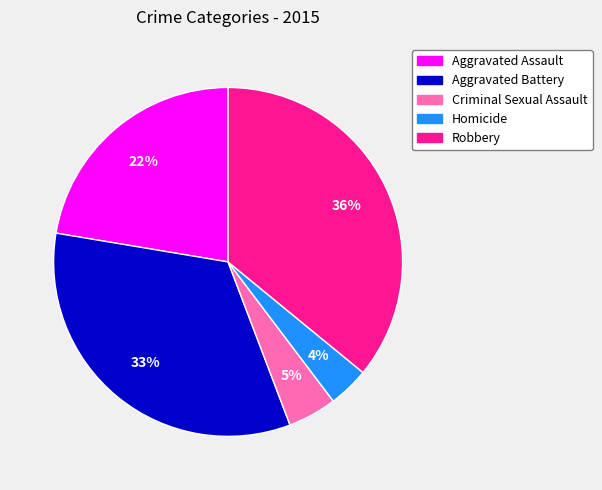

Approximately how many times larger is the value at Criminal Sexual Assault compared to Robbery?

0.1